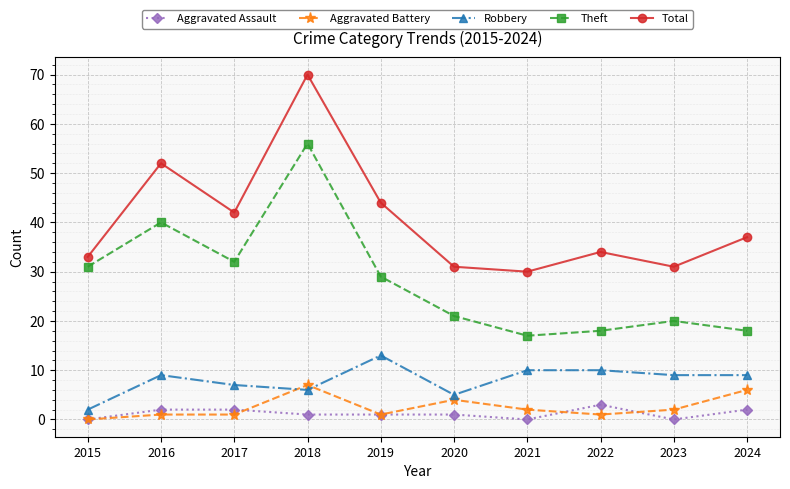

Does the chart have visible grid lines?

Yes